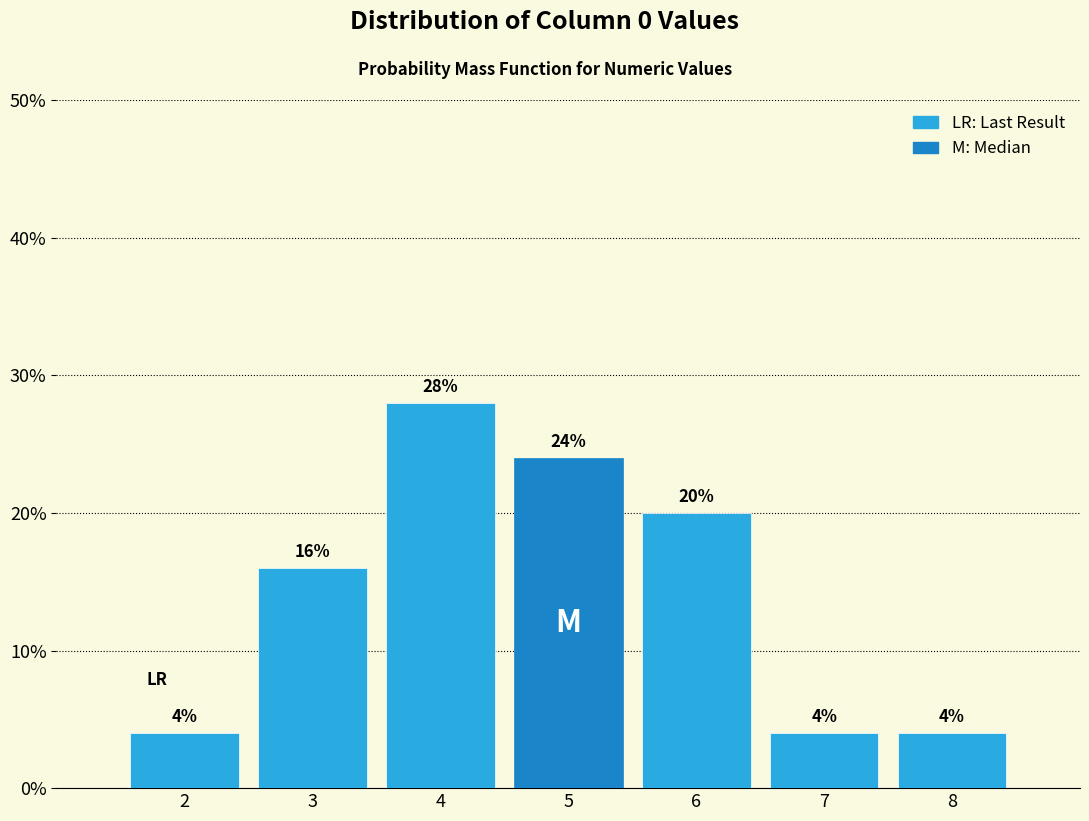

Reading right to left, list all the values displayed in this chart.

8=4.0	7=4.0	6=20.0	5=24.0	4=28.0	3=16.0	2=4.0